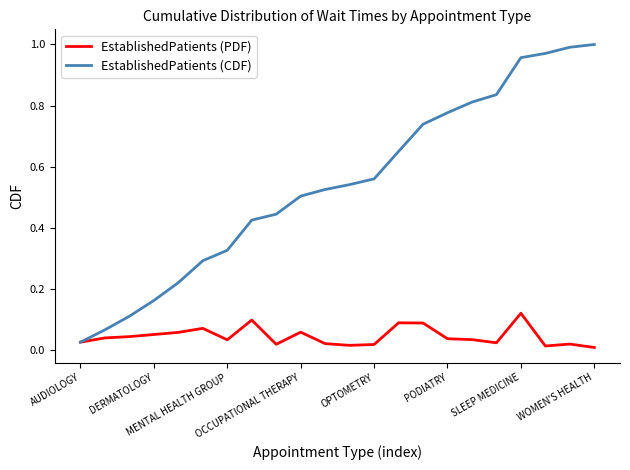

How many series are shown in this chart?

2